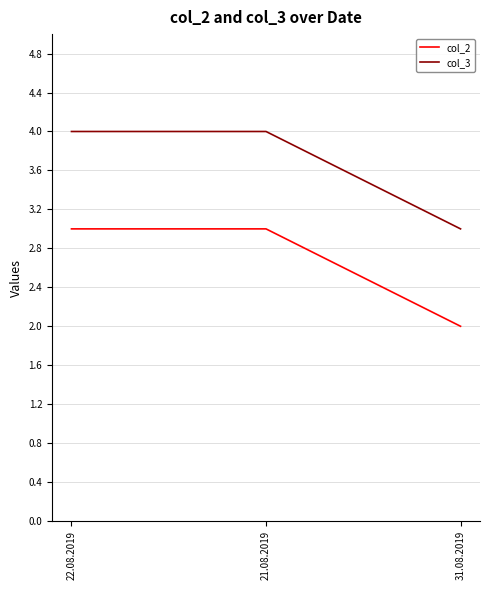

List the series in order of their peak value, highest first.

col_3, col_2